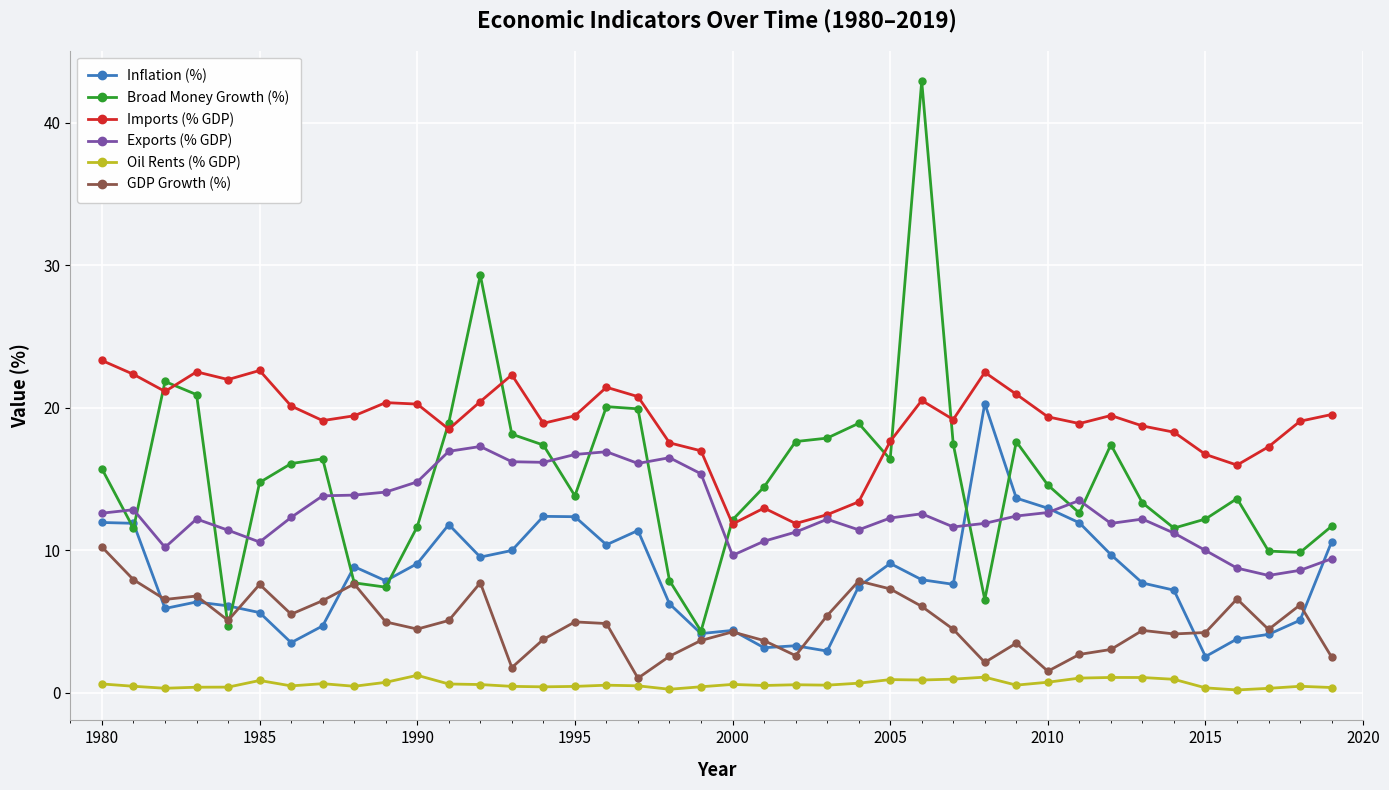

Is this an area chart (filled region under the line)?

No